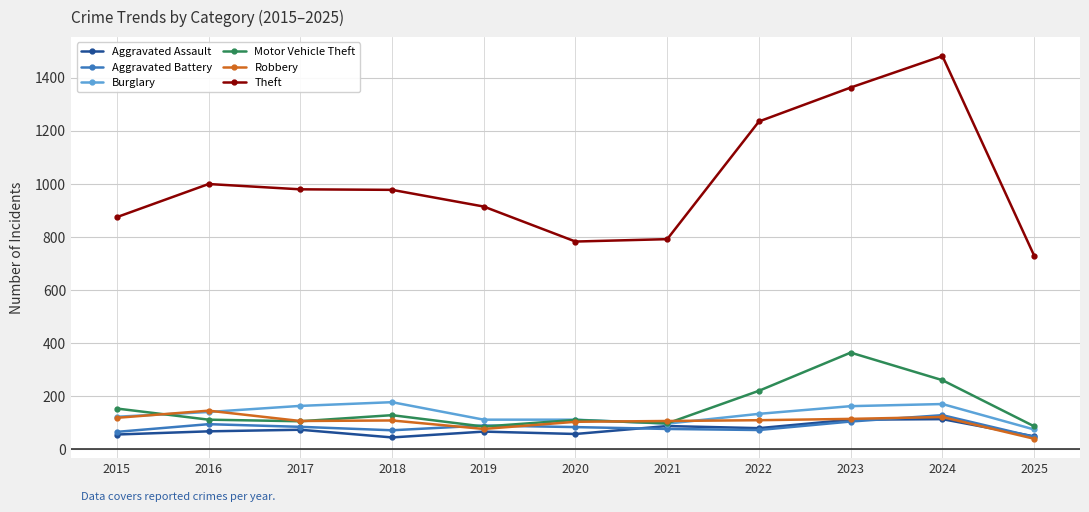

Which series has the largest total across all categories?

Theft